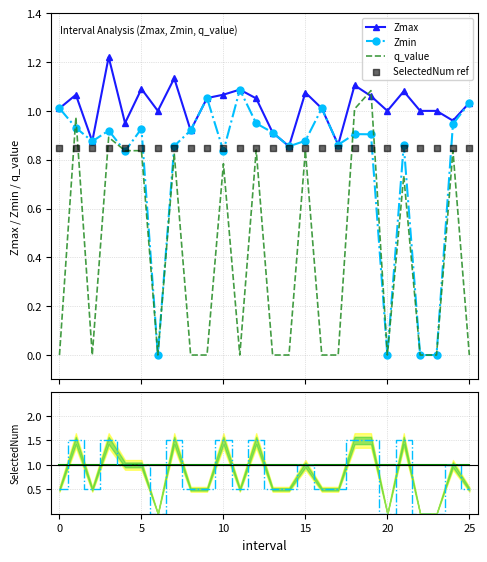

Which series contains the lowest Y value?

Zmin